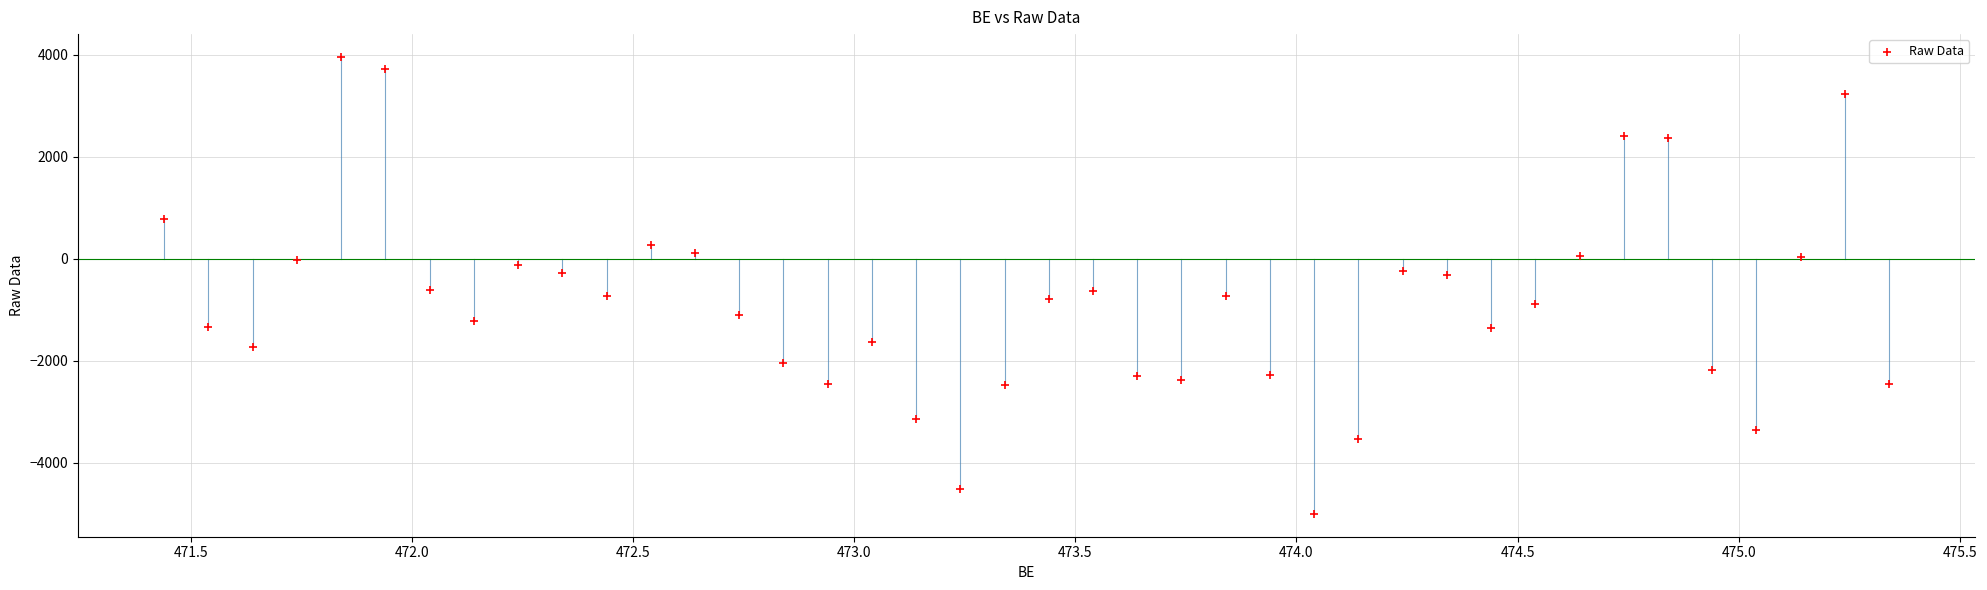

What is the range of X values (max minus min)?

3.9